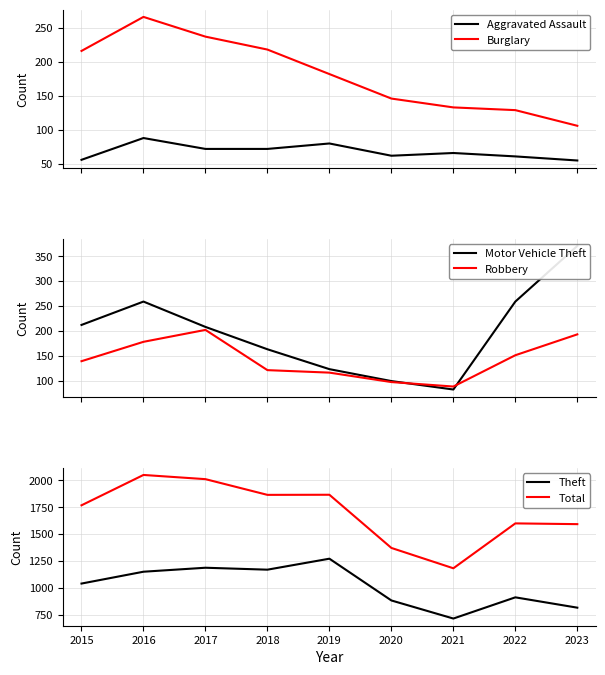

What are all the series names shown in the legend?

Aggravated Assault, Burglary, Motor Vehicle Theft, Robbery, Theft, Total